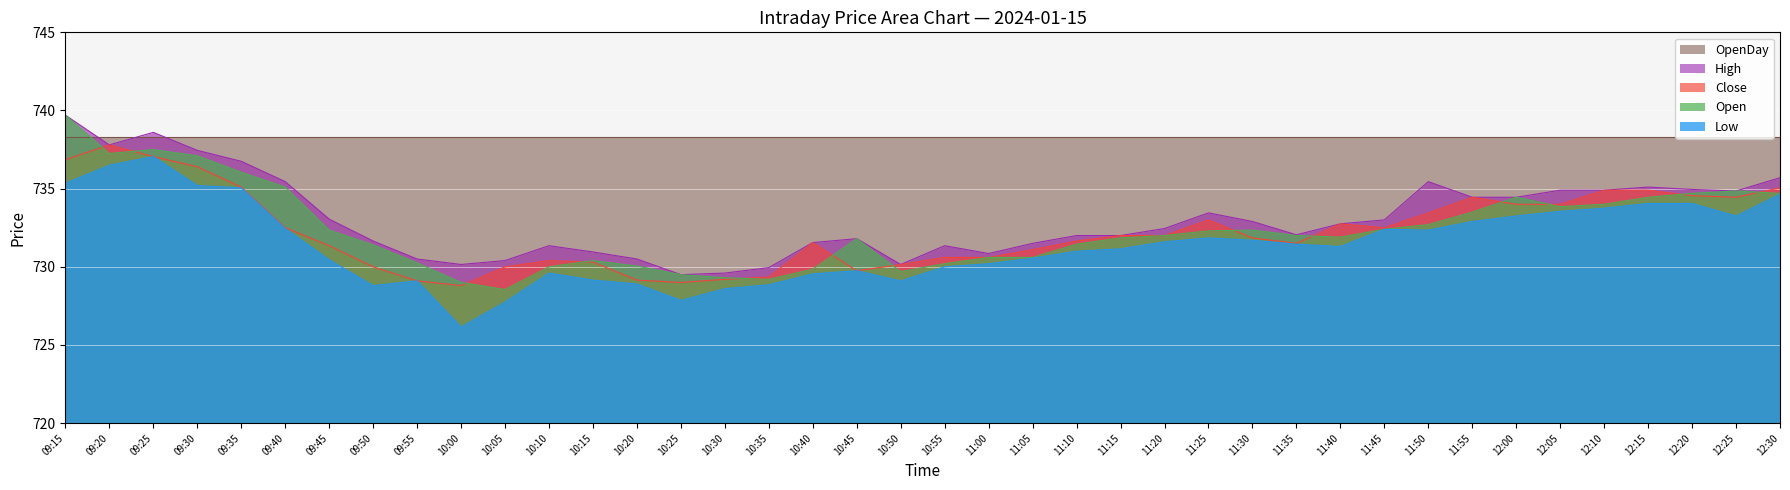

At which category is the sum across all series the highest?

09:15